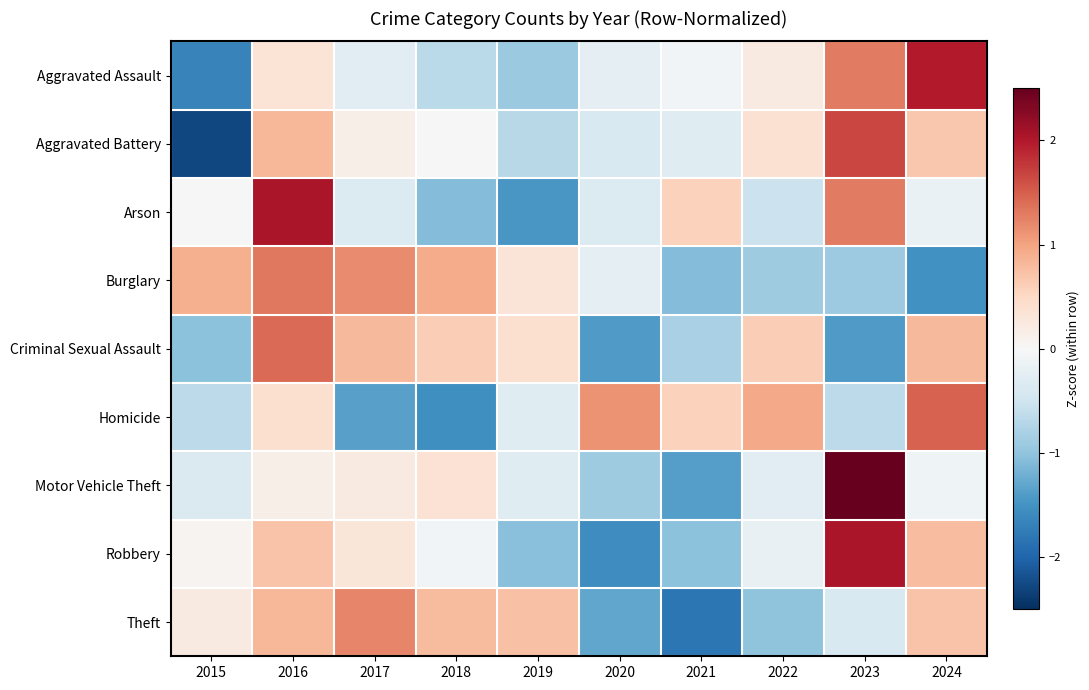

What is the minimum value shown in the chart?

-2.3